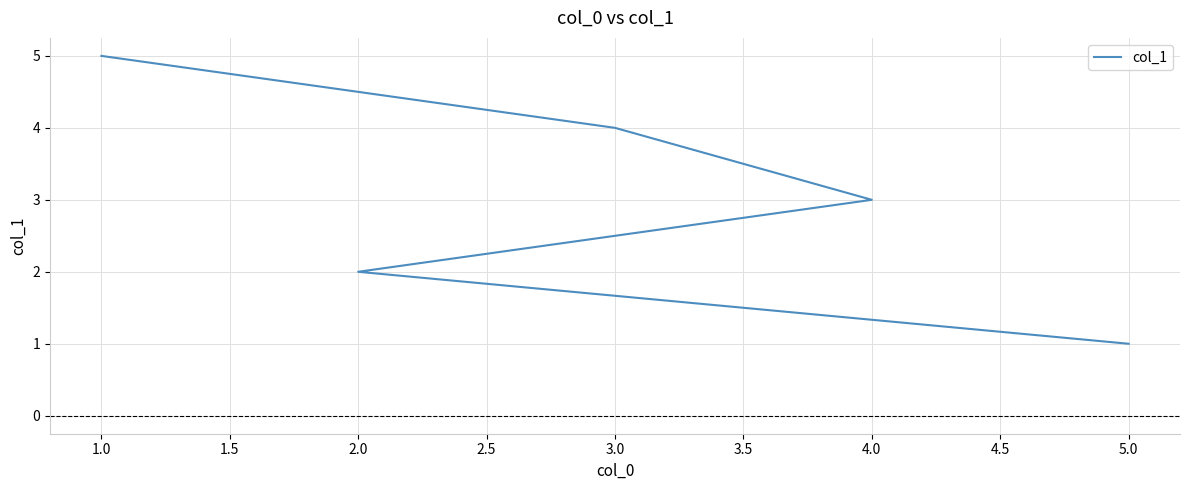

How many values are between 2 and 4?

3